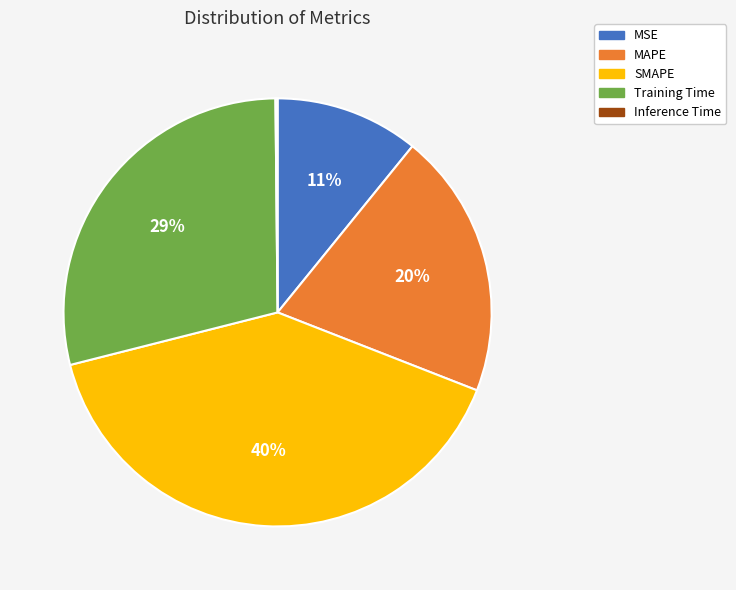

Does any single category account for the majority?

No